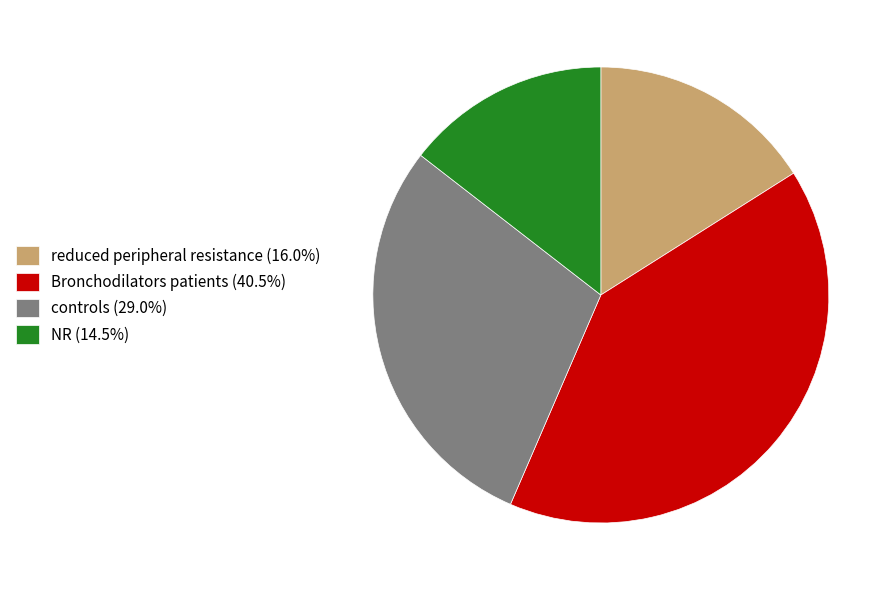

Is reduced peripheral resistance (16.0%) the majority of the pie?

No